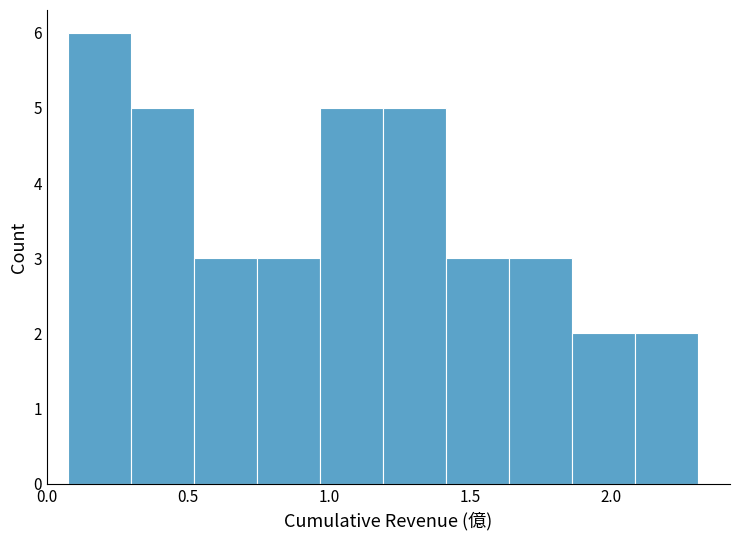

Reading left to right, list every bar in this chart as the range it spans on the x-axis followed by its height. Neither the bar edges nor the heights are printed on the chart, so give them approximately, as read against the axes.

0.10 to 0.30: 6
0.30 to 0.50: 5
0.50 to 0.75: 3
0.75 to 0.95: 3
0.95 to 1.20: 5
1.20 to 1.40: 5
1.40 to 1.65: 3
1.65 to 1.85: 3
1.85 to 2.10: 2
2.10 to 2.30: 2